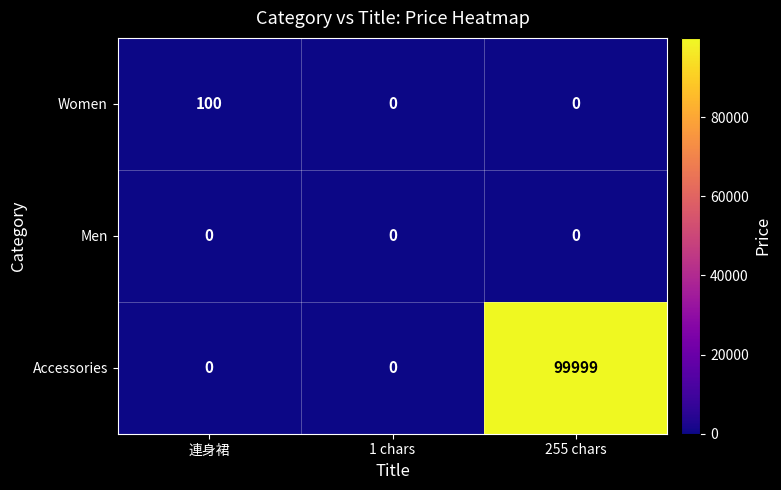

Count the number of categories in the chart.

3